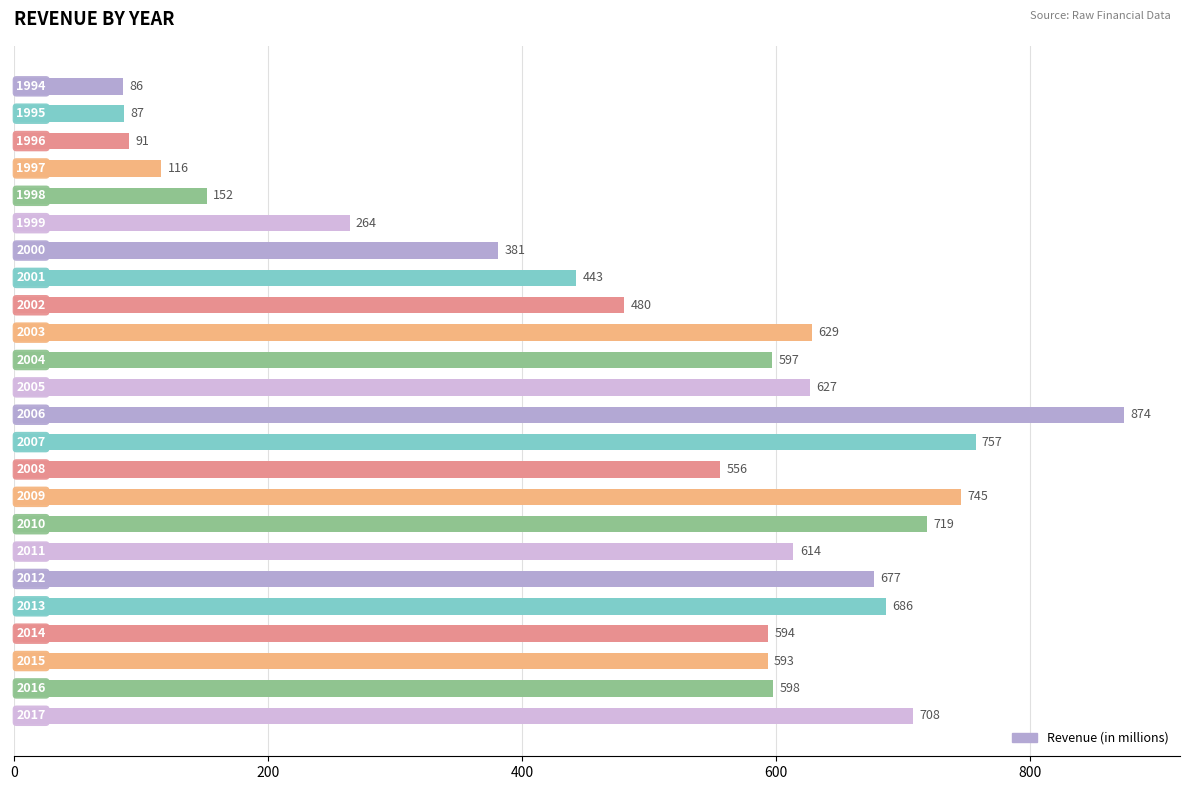

What is the value of the 2nd bar from the top?

87.0